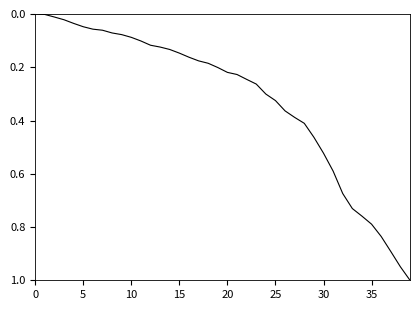

What is the maximum value shown in the chart?

1.0